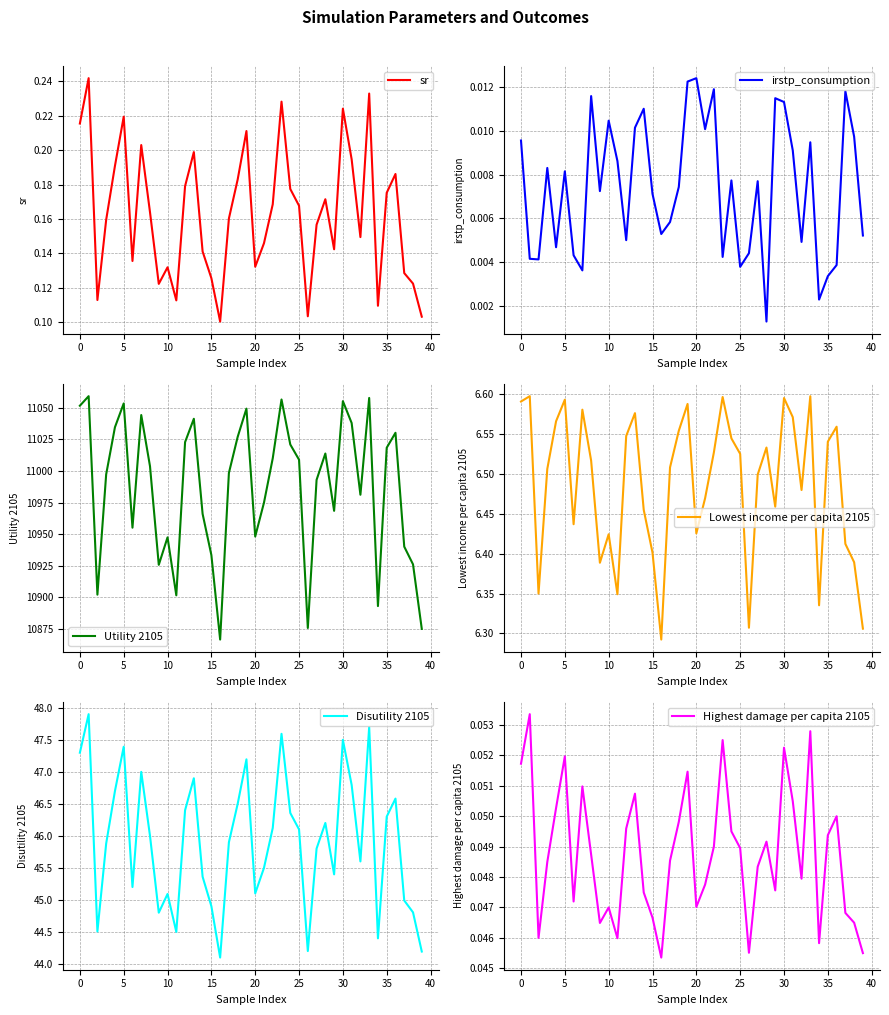

How many lines are shown in the chart?

6